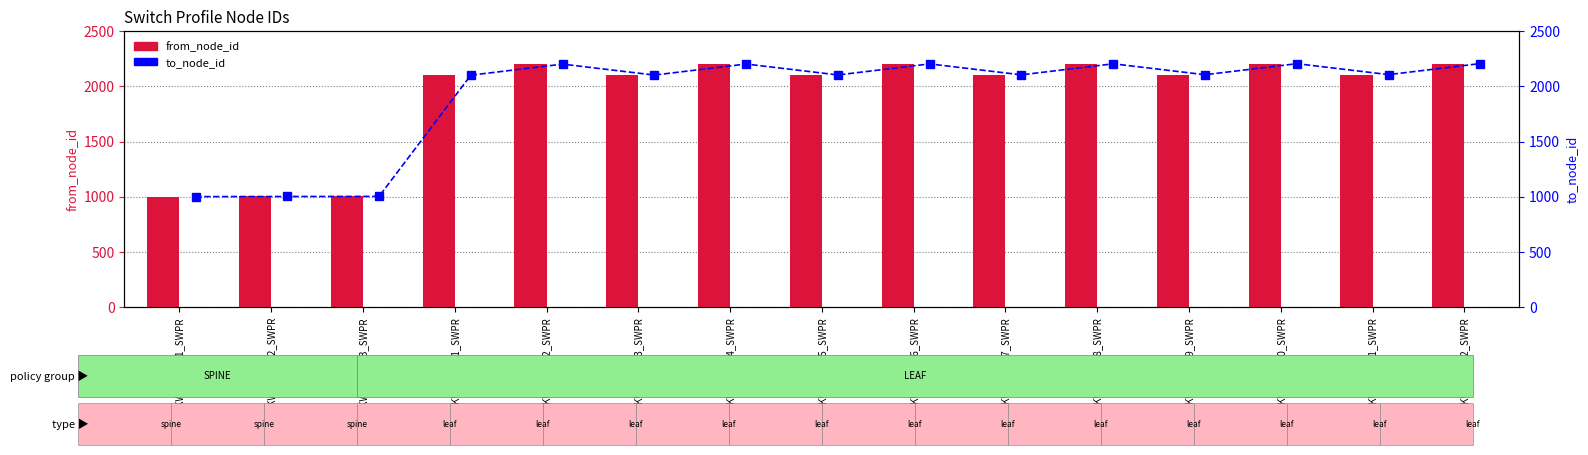

Read the to_node_id value at UKWPLEF012_SWPR.

2206